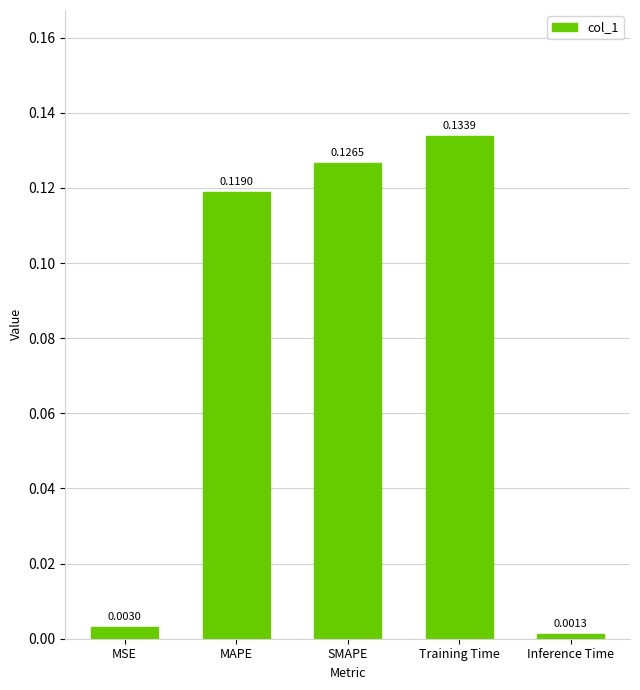

What is the label of the 5th bar from the left?

Inference Time